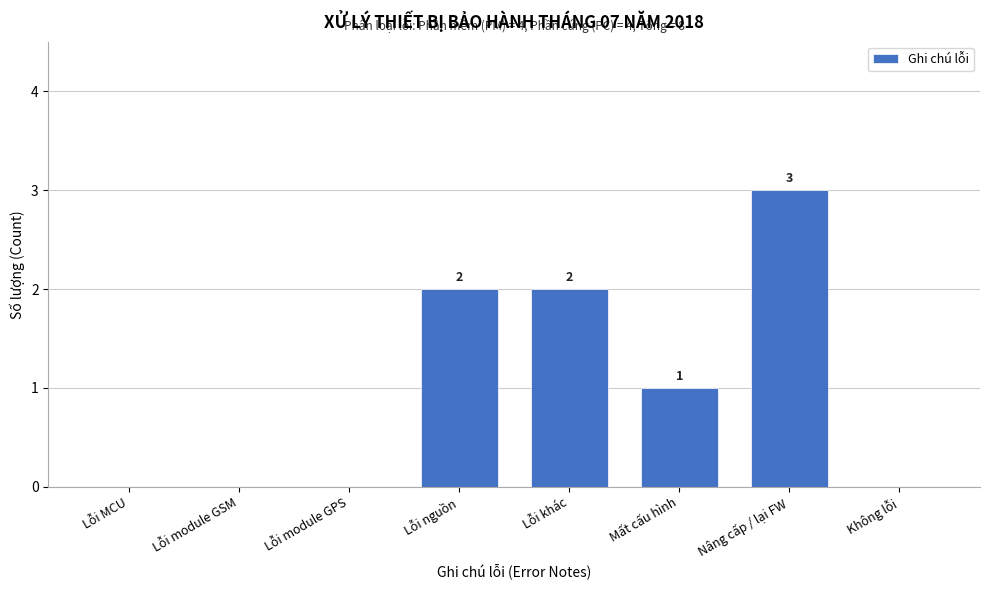

Reading right to left, extract all data points from this chart.

Không lỗi=0	Nâng cấp / lại FW=3	Mất cấu hình=1	Lỗi khác=2	Lỗi nguồn=2	Lỗi module GPS=0	Lỗi module GSM=0	Lỗi MCU=0